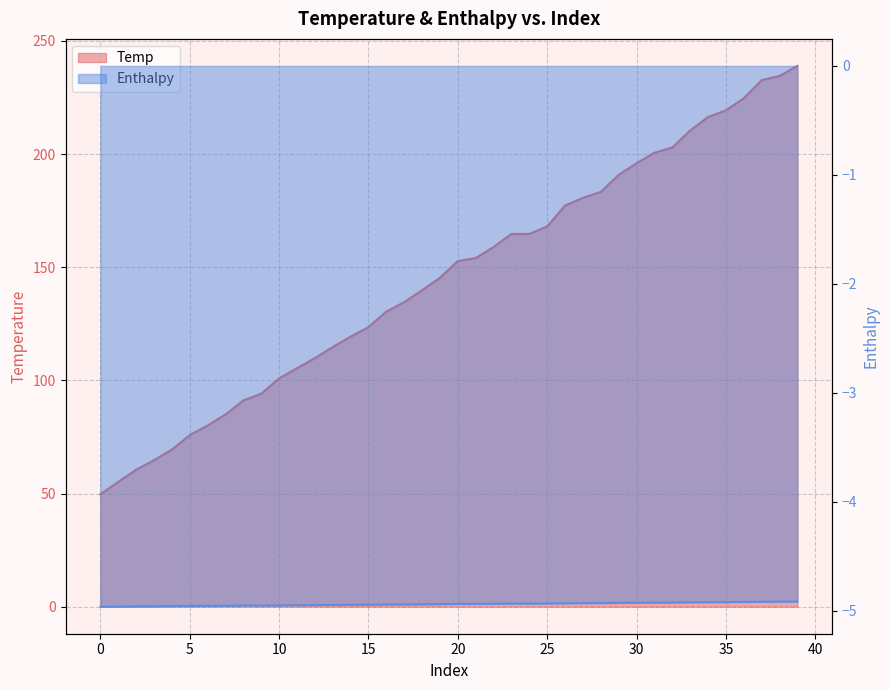

How many data points in Temp are above 152?

20